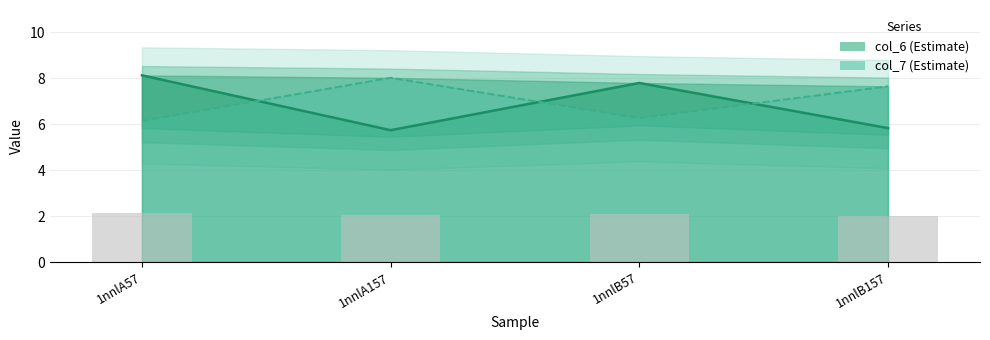

Where is col_6 nearest to the value 6?

1nnlB157